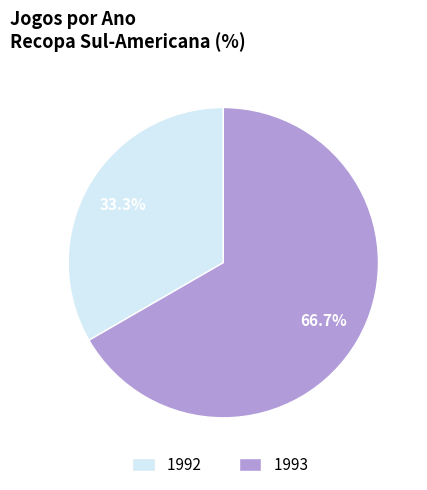

Does 1992 represent more than half of the total?

No